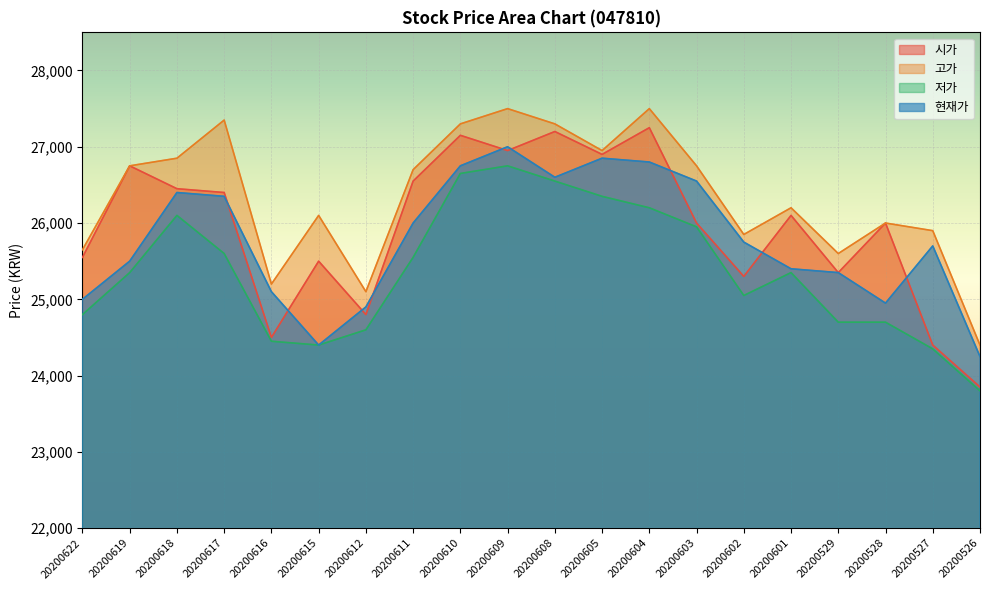

How many lines are shown in the chart?

4